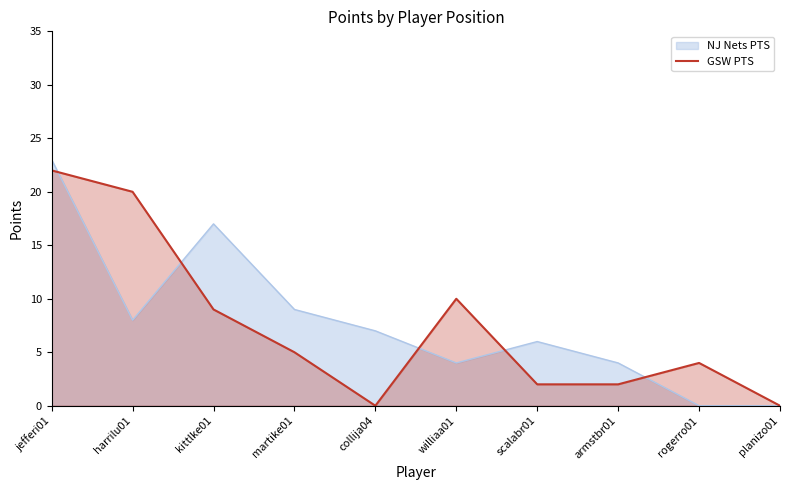

What is the total value across all series at jefferi01?

45